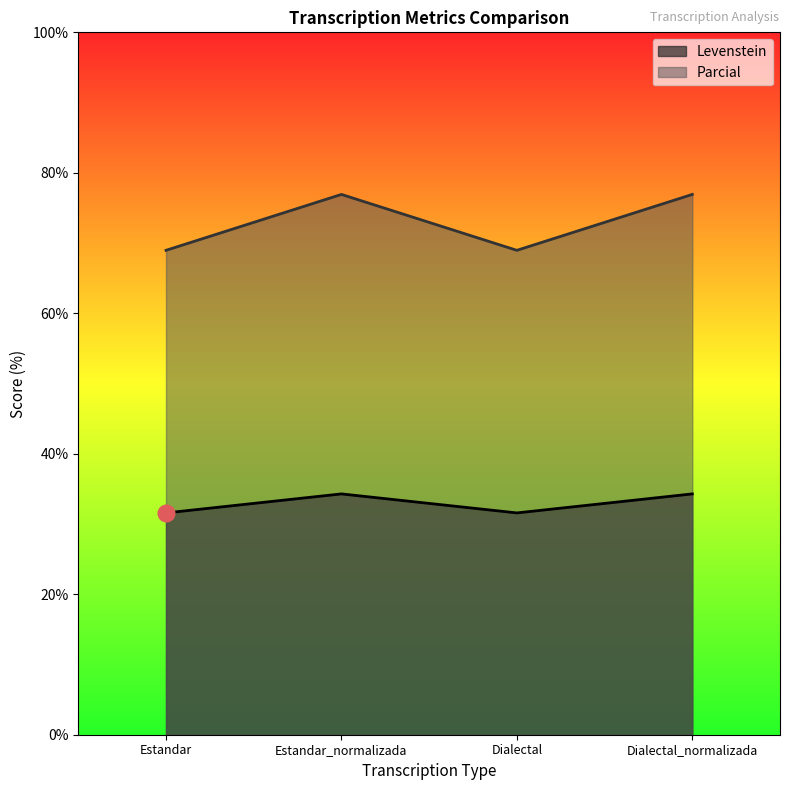

Rank the series by their average value, from highest to lowest.

Parcial, Levenstein